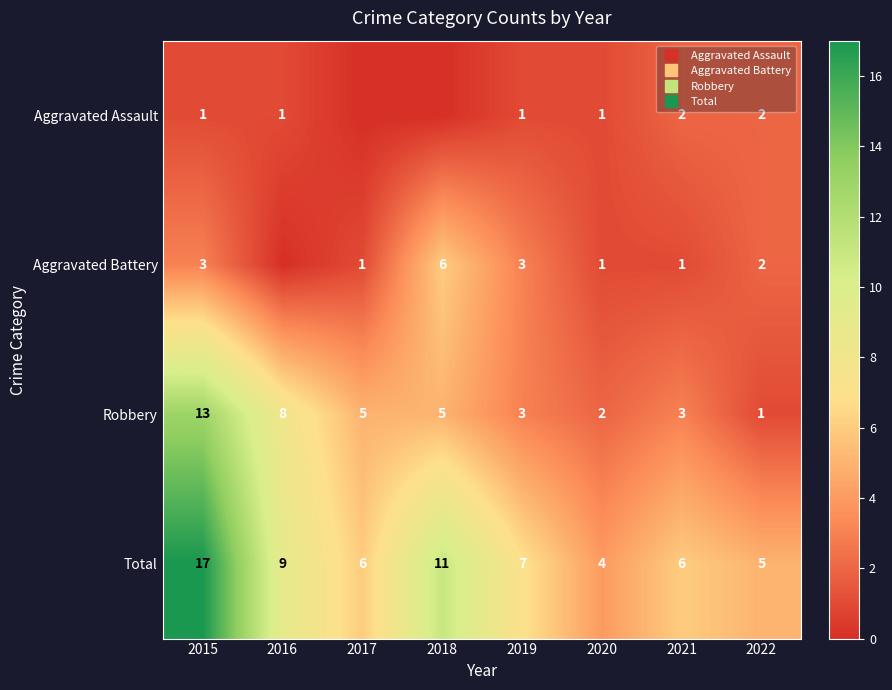

Which category has the lowest value in the Aggravated Assault series?

2017